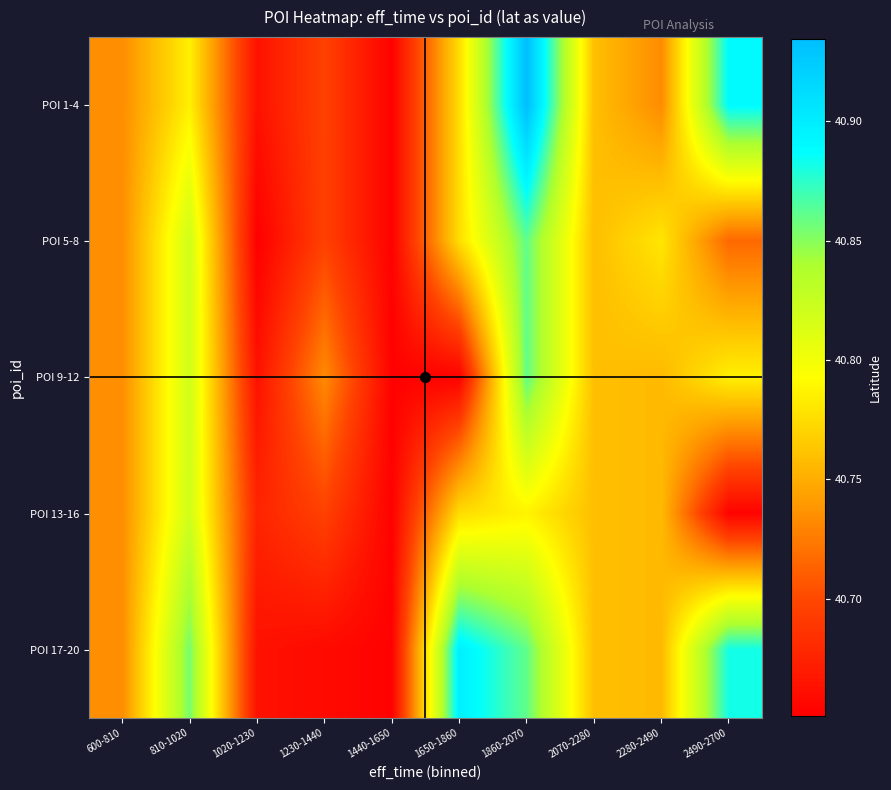

Reading left to right, extract all data points from this chart.

POI 1-4: 600-810=40.7	810-1020=40.8	1020-1230=40.7	1230-1440=40.7	1440-1650=40.7	1650-1860=40.8	1860-2070=40.9	2070-2280=40.8	2280-2490=40.7	2490-2700=40.9
POI 5-8: 600-810=40.7	810-1020=40.8	1020-1230=40.7	1230-1440=40.7	1440-1650=40.7	1650-1860=40.8	1860-2070=40.9	2070-2280=40.8	2280-2490=40.8	2490-2700=40.7
POI 9-12: 600-810=40.7	810-1020=40.8	1020-1230=40.7	1230-1440=40.7	1440-1650=40.7	1650-1860=40.7	1860-2070=40.9	2070-2280=40.8	2280-2490=40.8	2490-2700=40.8
POI 13-16: 600-810=40.7	810-1020=40.8	1020-1230=40.7	1230-1440=40.7	1440-1650=40.7	1650-1860=40.8	1860-2070=40.8	2070-2280=40.8	2280-2490=40.8	2490-2700=40.7
POI 17-20: 600-810=40.7	810-1020=40.9	1020-1230=40.7	1230-1440=40.7	1440-1650=40.7	1650-1860=40.9	1860-2070=40.9	2070-2280=40.8	2280-2490=40.8	2490-2700=40.9